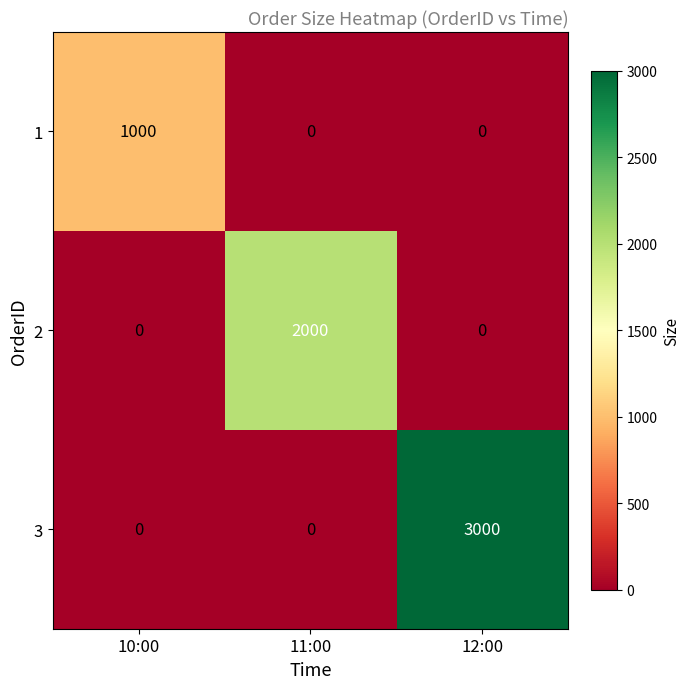

Reading left to right, transcribe all the data shown in this chart.

1: 10:00=1000	11:00=0	12:00=0
2: 10:00=0	11:00=2000	12:00=0
3: 10:00=0	11:00=0	12:00=3000